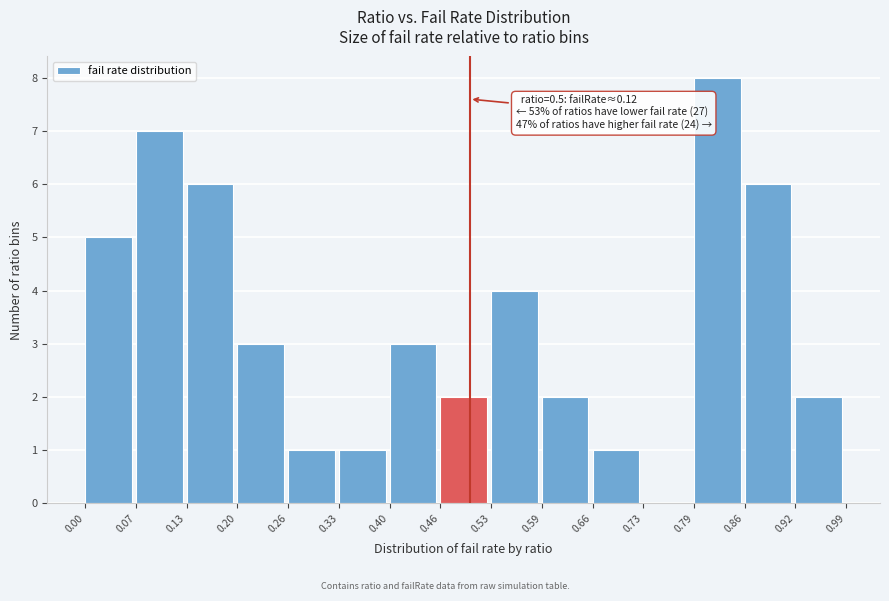

Over which range of the x-axis is the bar tallest?

0.79 to 0.86